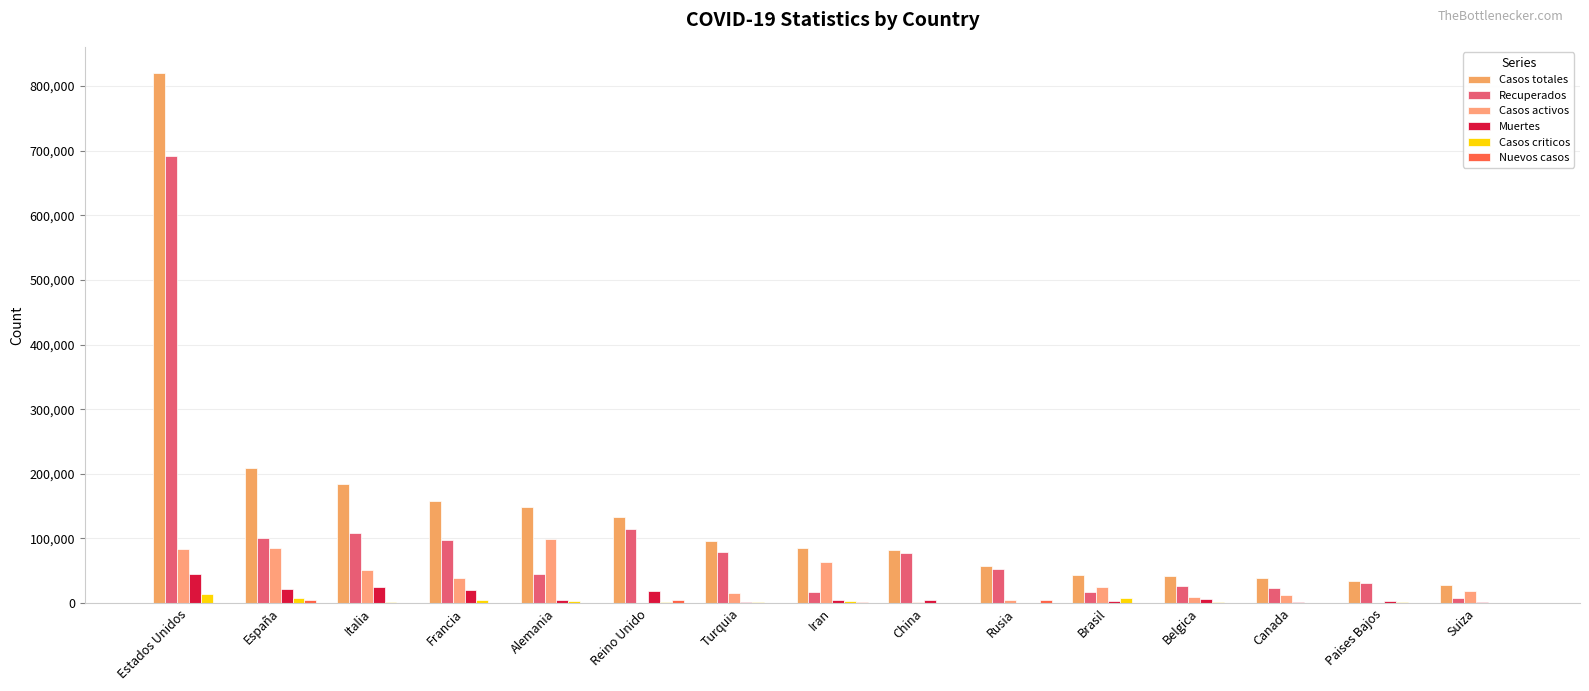

At which category is the sum across all series the highest?

Estados Unidos